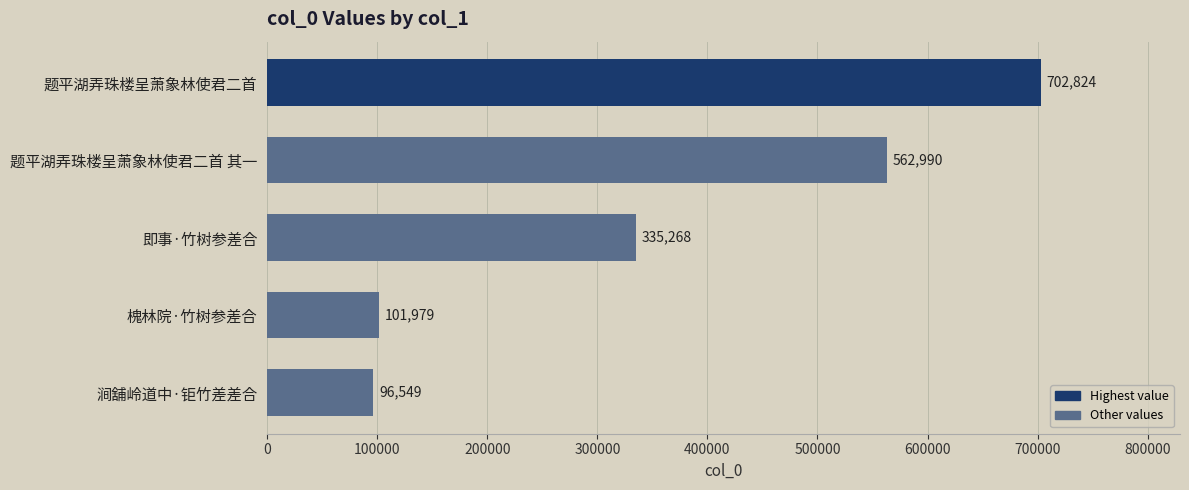

True or false: the data shows 167674 at 涧舖岭道中·钜竹差差合.

False